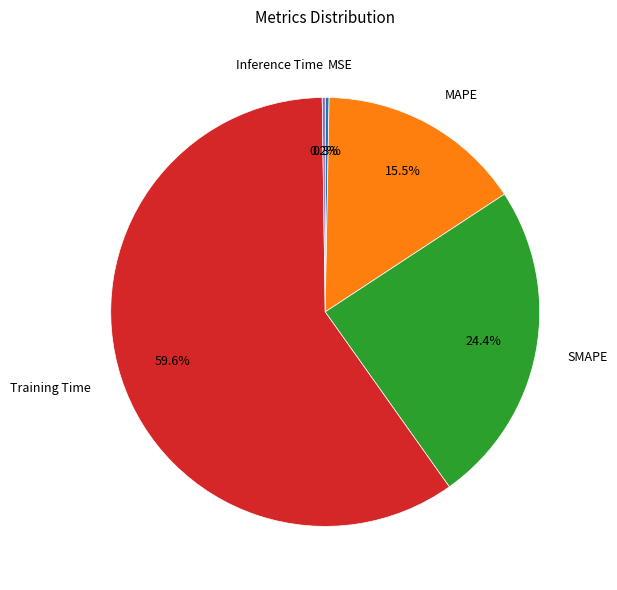

What is the largest slice in the pie chart?

Training Time